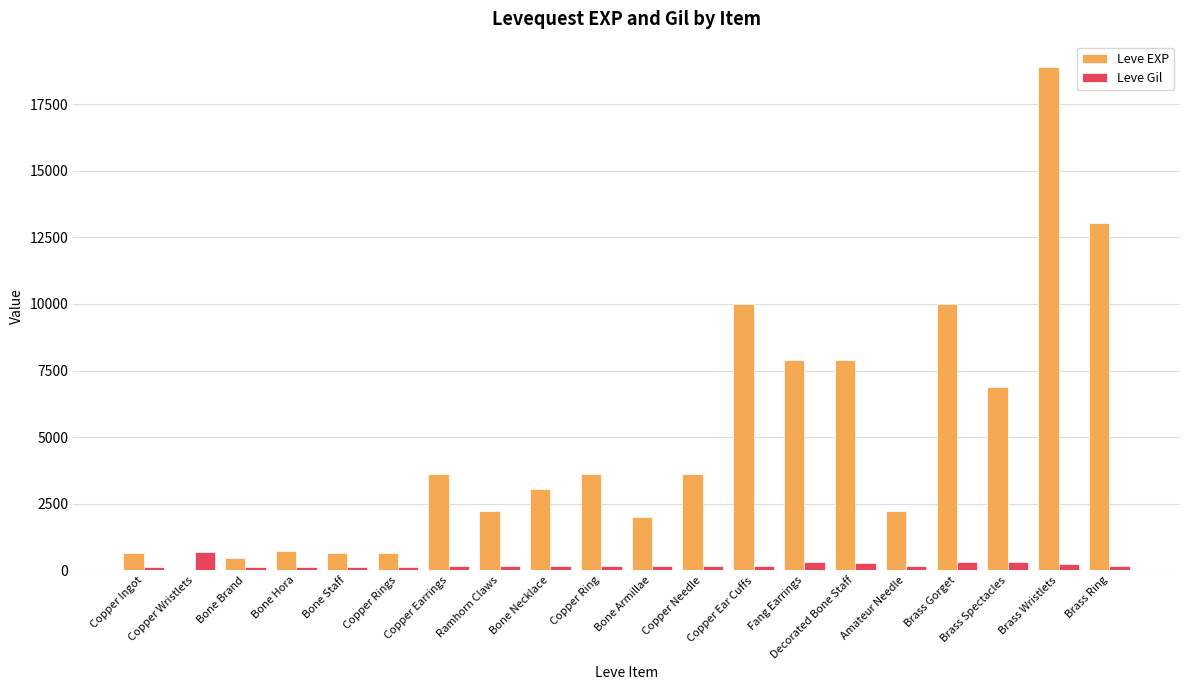

Between Copper Earrings and Brass Spectacles, which series saw the biggest shift?

Leve EXP